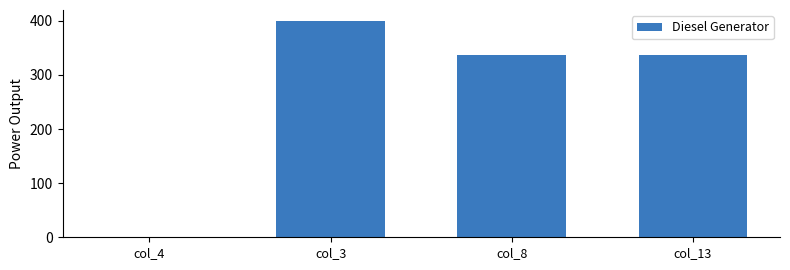

What is the maximum value shown in the chart?

400